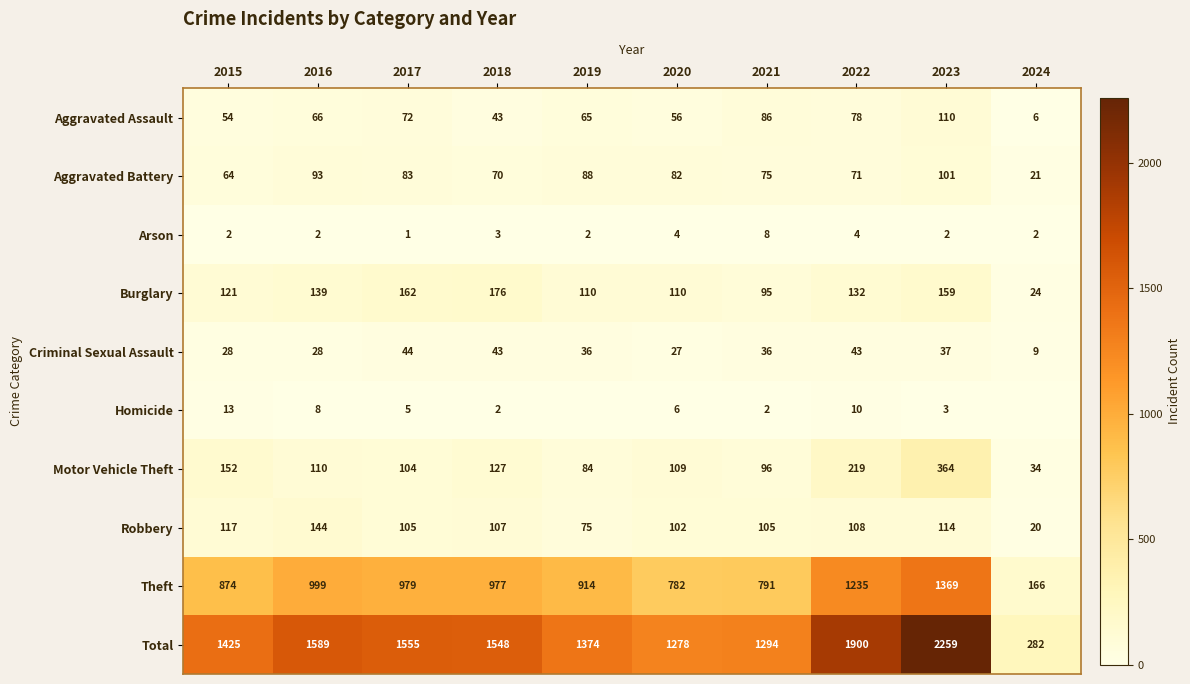

Between 2016 and 2022, which is larger?

2022